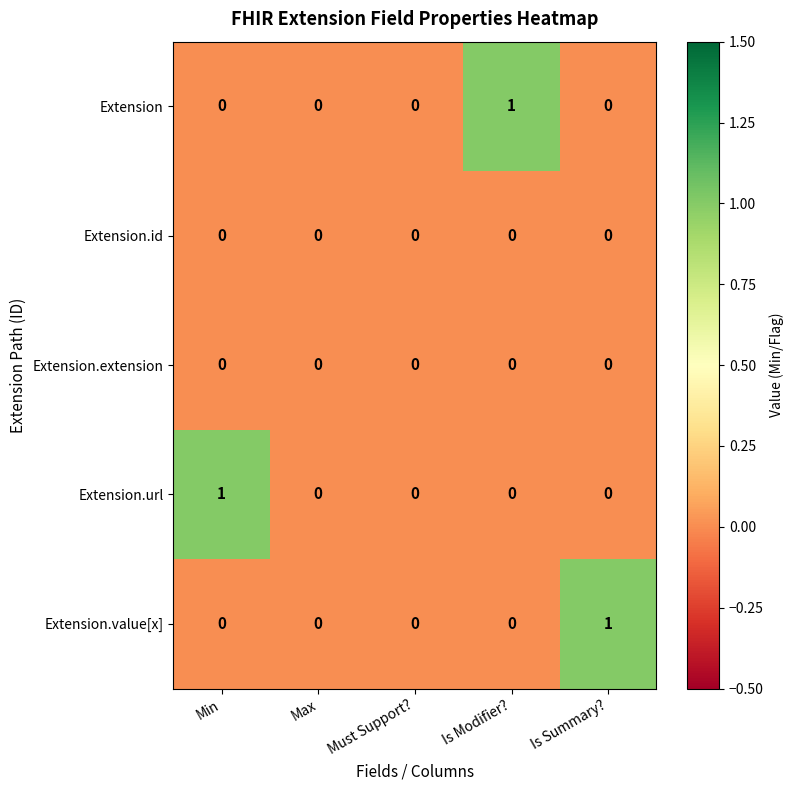

True or false: Extension.url has a value of 0 at Is Modifier?.

True